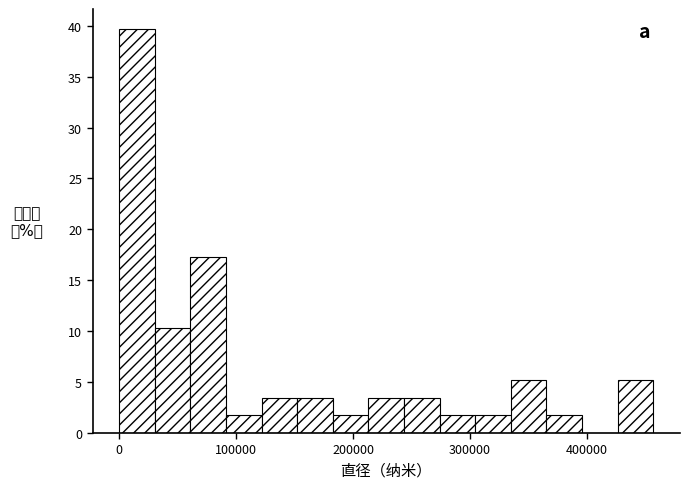

Around what value on the x-axis is the tallest bar? Give the approximate position of its centre, as read against the axis.

20000